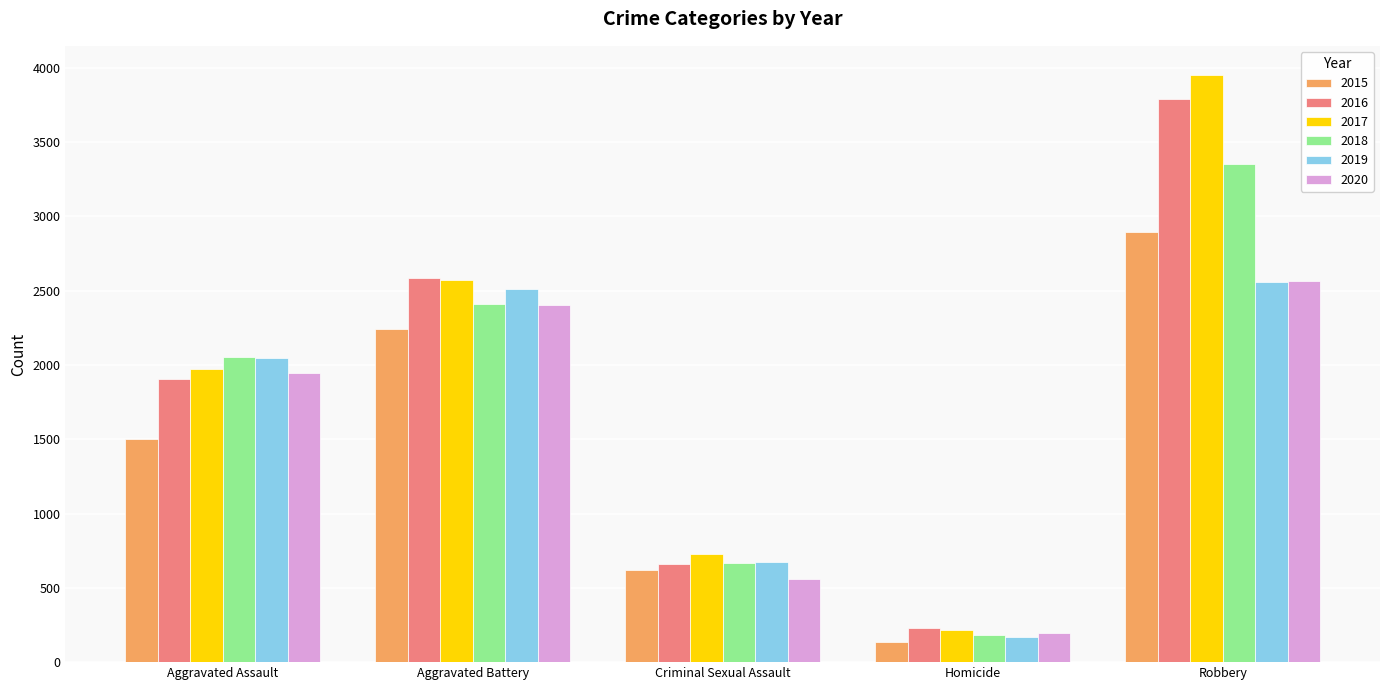

Which series has the widest spread of values?

2017